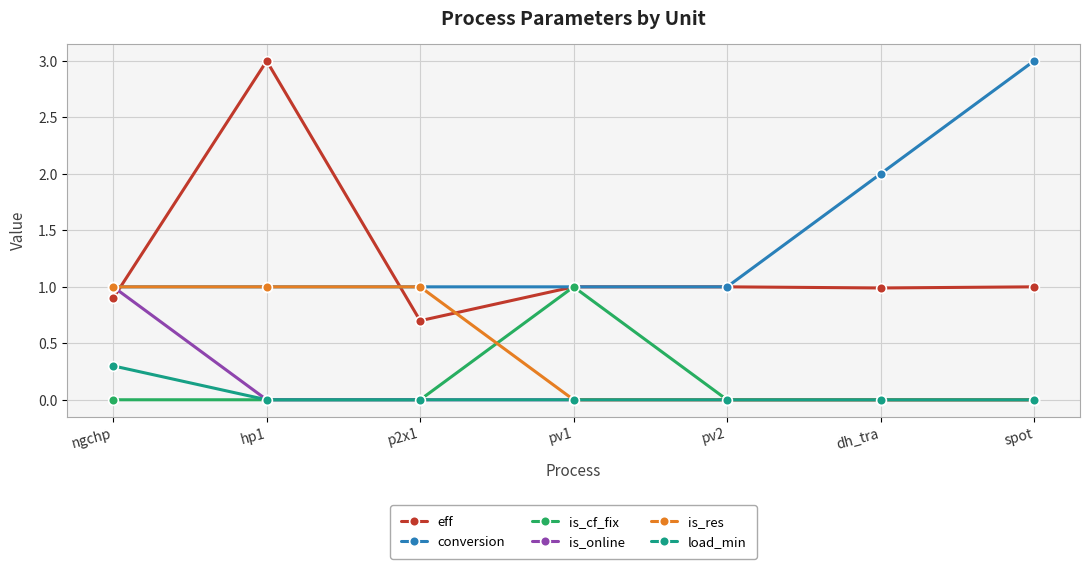

The is_res series shows 0.7 at p2x1. True or false?

False